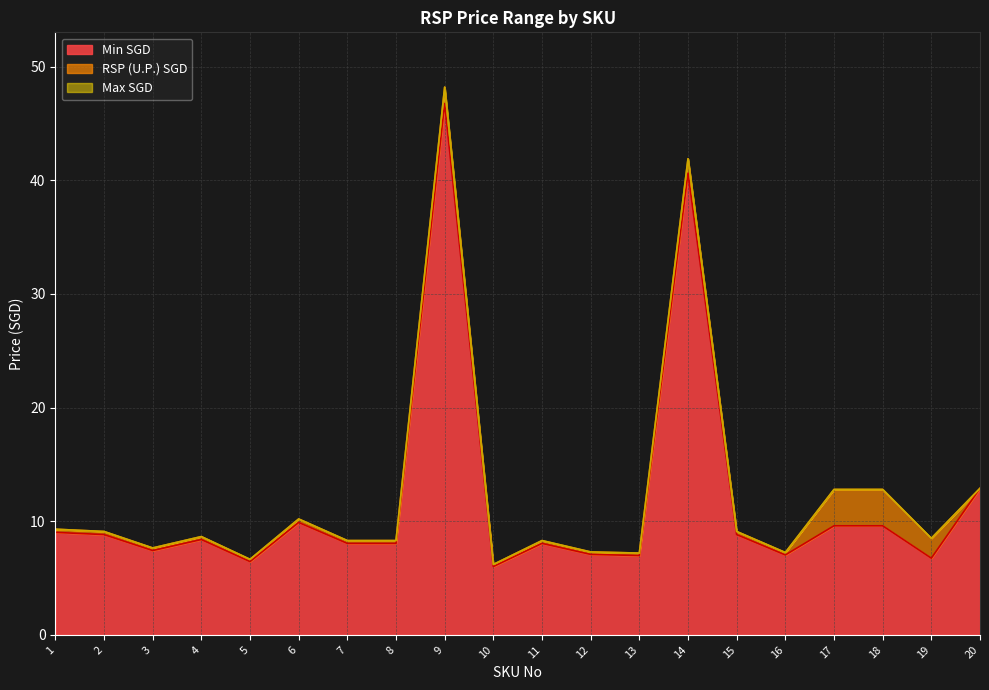

In Min SGD, how many points are higher than both neighbors (excluding endpoints)?

5